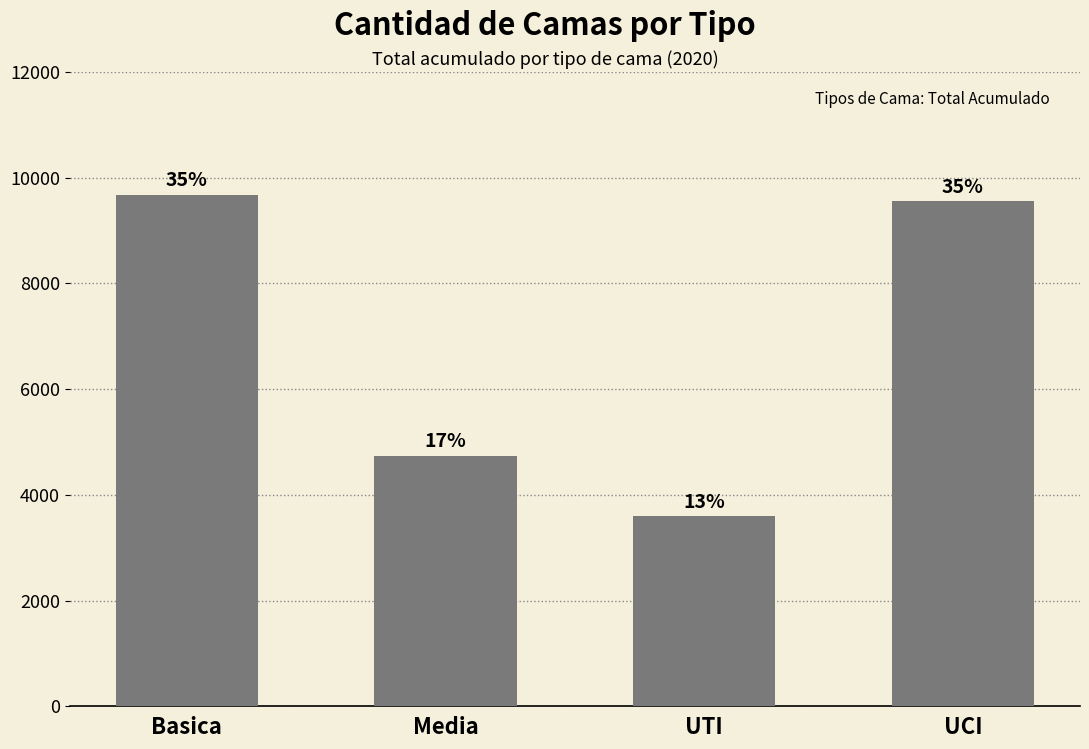

Does the chart contain any negative values?

No